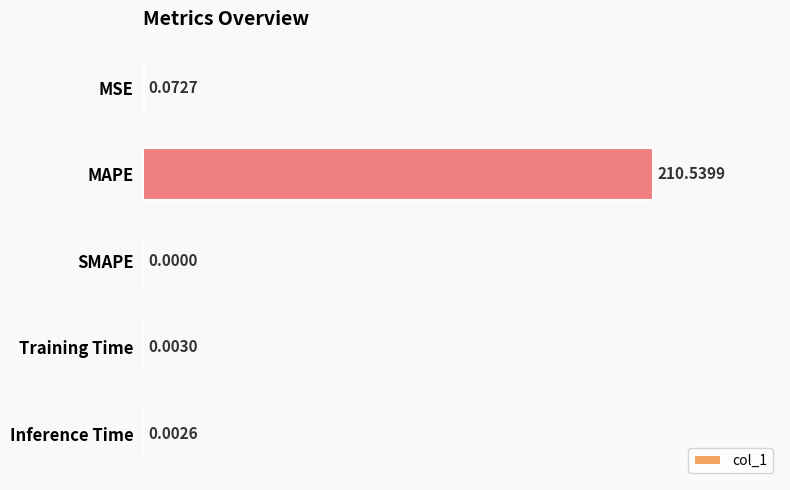

Which has a higher value, Training Time or MSE?

MSE